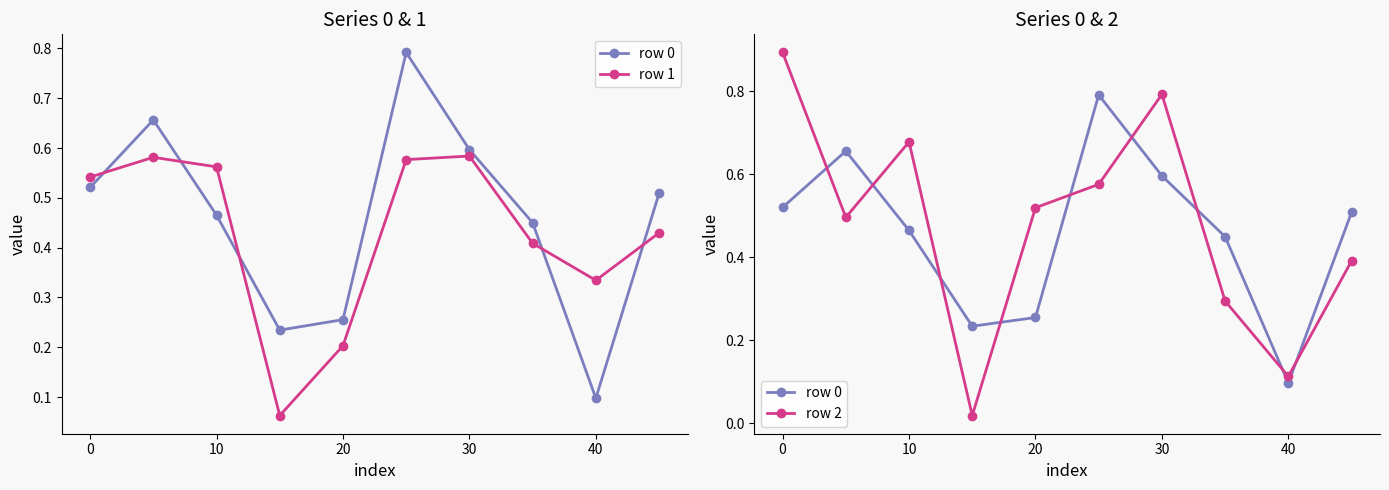

In row 2, how many points are lower than both neighbors (excluding endpoints)?

3